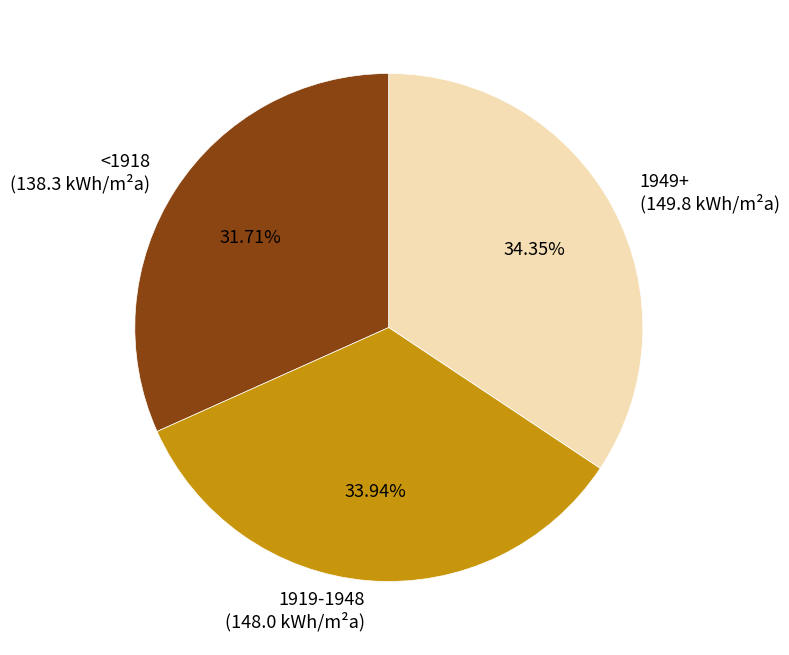

Does 1949+ (149.8 kWh/m²a) account for over 50% of the chart?

No